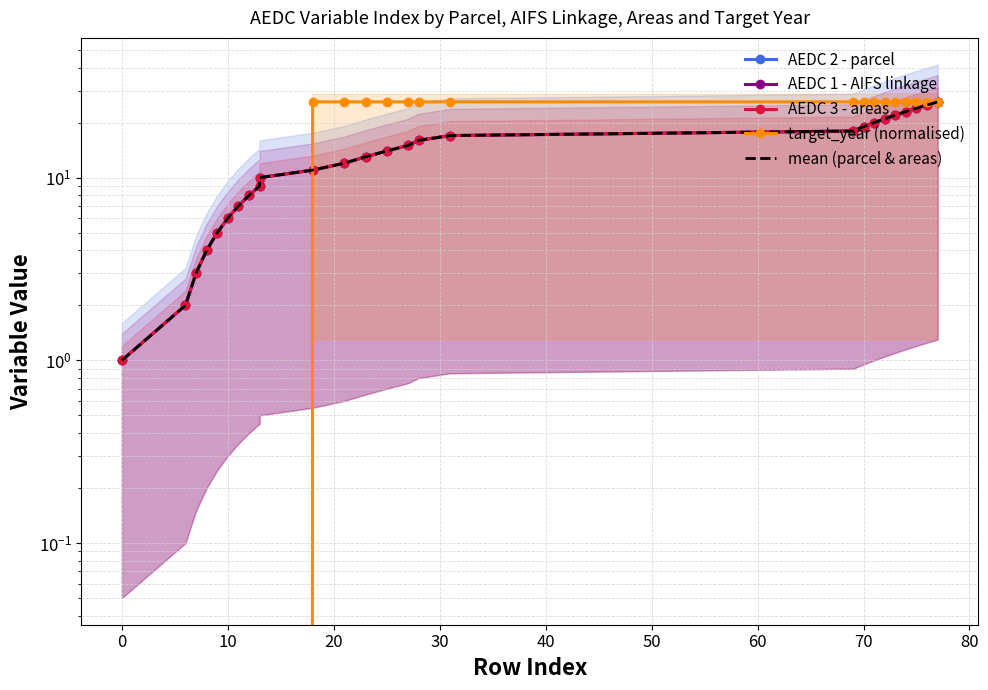

What are all the series names shown in the legend?

AEDC 2 - parcel, AEDC 1 - AIFS linkage, AEDC 3 - areas, target_year (normalised), mean (parcel & areas)